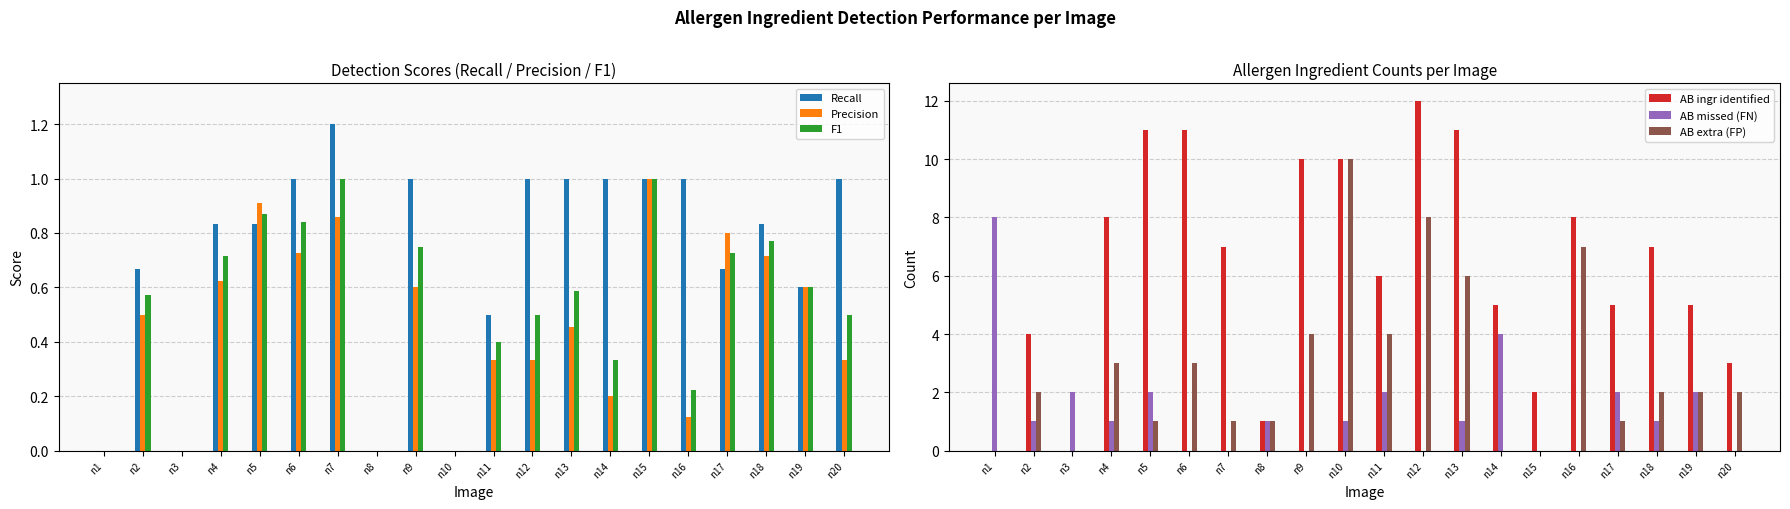

How many positive values does the AB ingr identified series have?

18